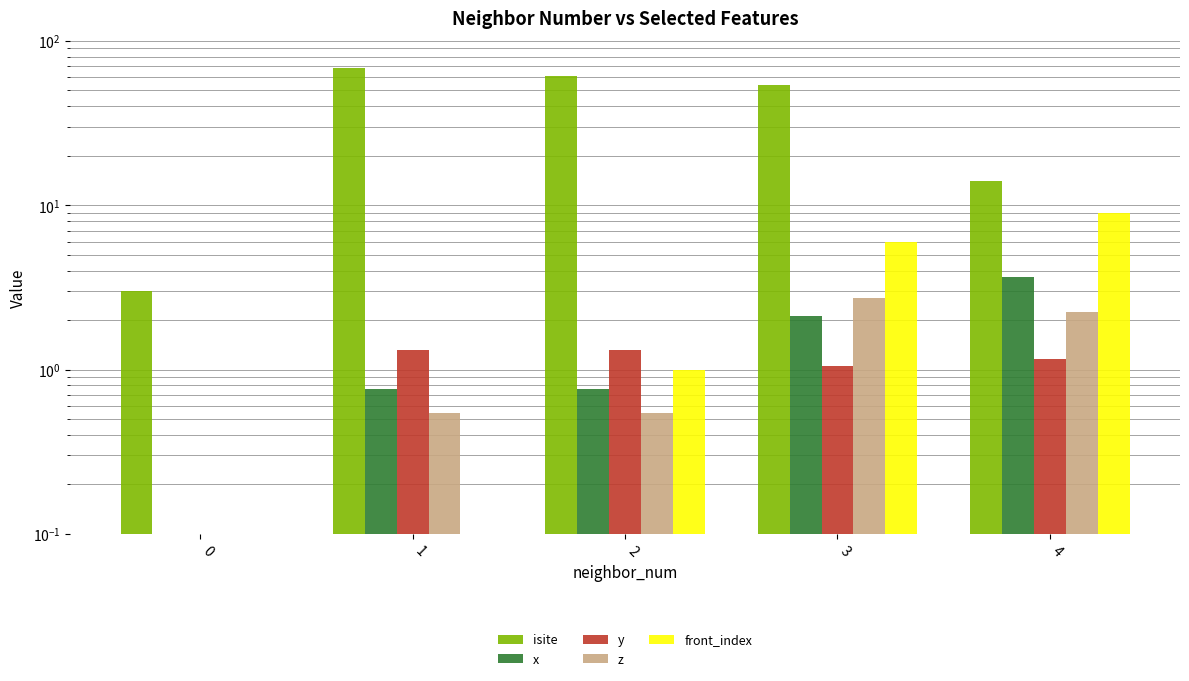

Reading left to right, transcribe all the data shown in this chart.

isite: 0=3.0	1=68.0	2=61.0	3=54.0	4=14.0
x: 0=0.1	1=0.8	2=0.8	3=2.1	4=3.7
y: 0=0.1	1=1.3	2=1.3	3=1.1	4=1.2
z: 0=0.1	1=0.5	2=0.5	3=2.7	4=2.2
front_index: 0=0.1	1=0.1	2=1.0	3=6.0	4=9.0